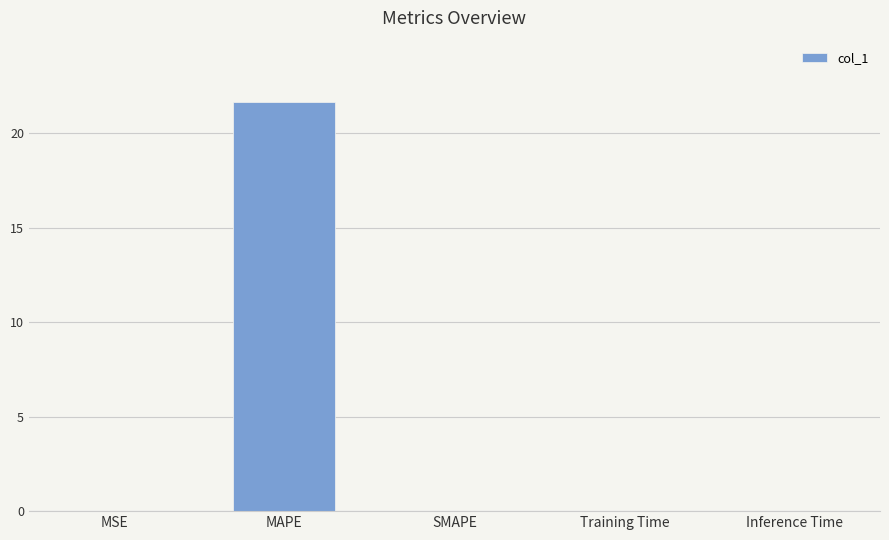

True or false: the data shows 0.0 at SMAPE.

True